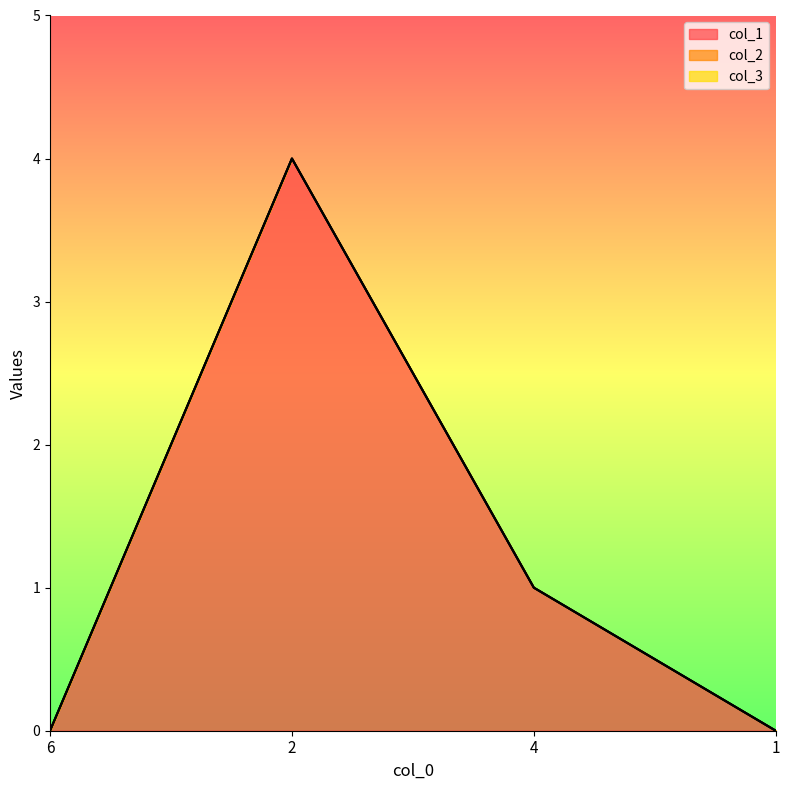

What are all the series names shown in the legend?

col_1, col_2, col_3